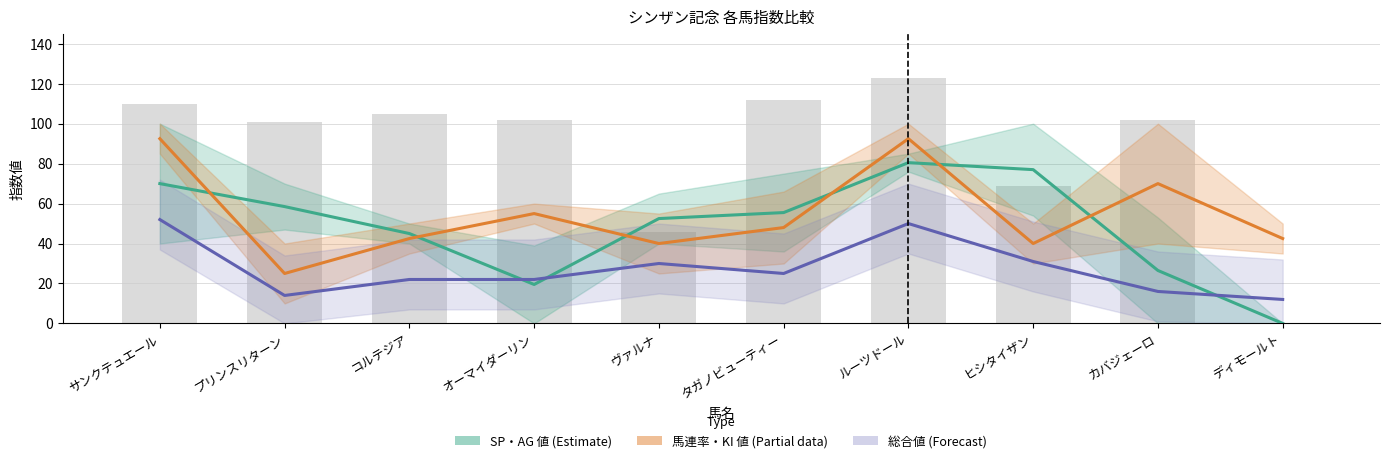

What position from the left is ルーツドール?

7